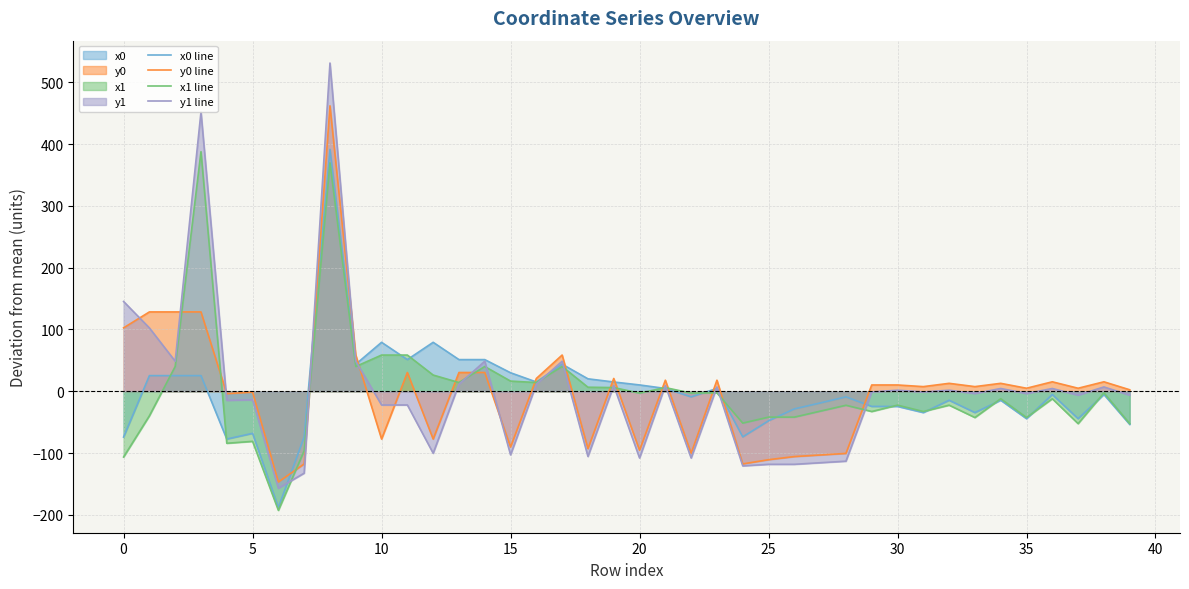

Which series has the largest range (max minus min)?

y1 line